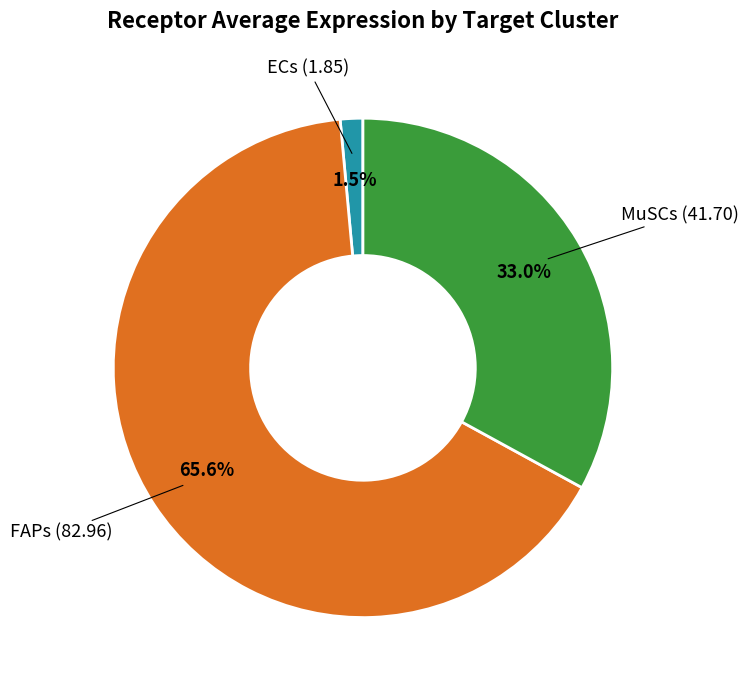

Does any single category account for the majority?

Yes